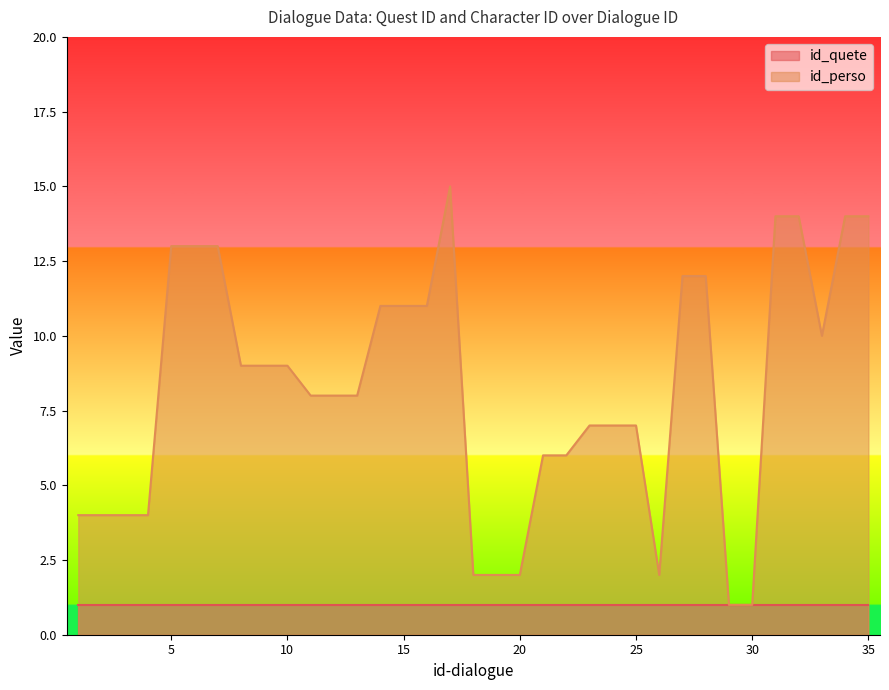

Count the number of categories in the chart.

35